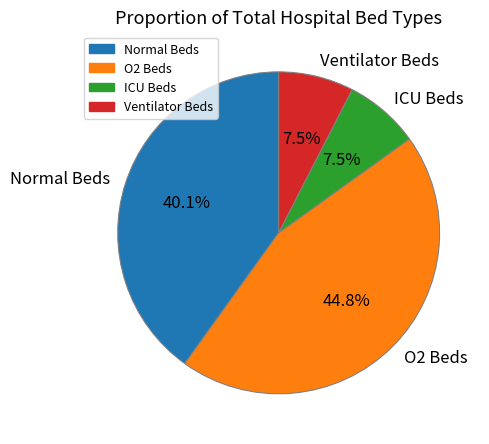

Which slice is the largest?

O2 Beds